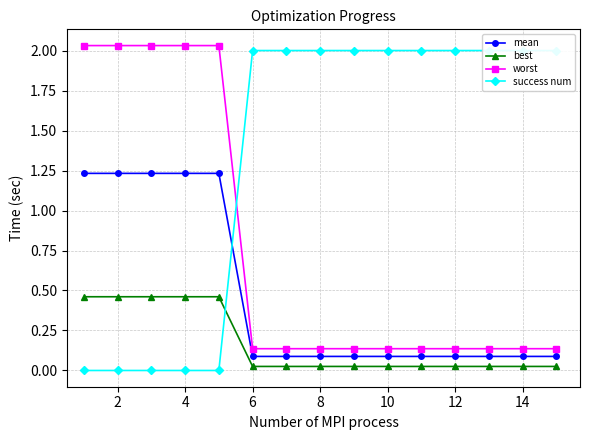

The value of best at 2 is 0.2. True or false?

False